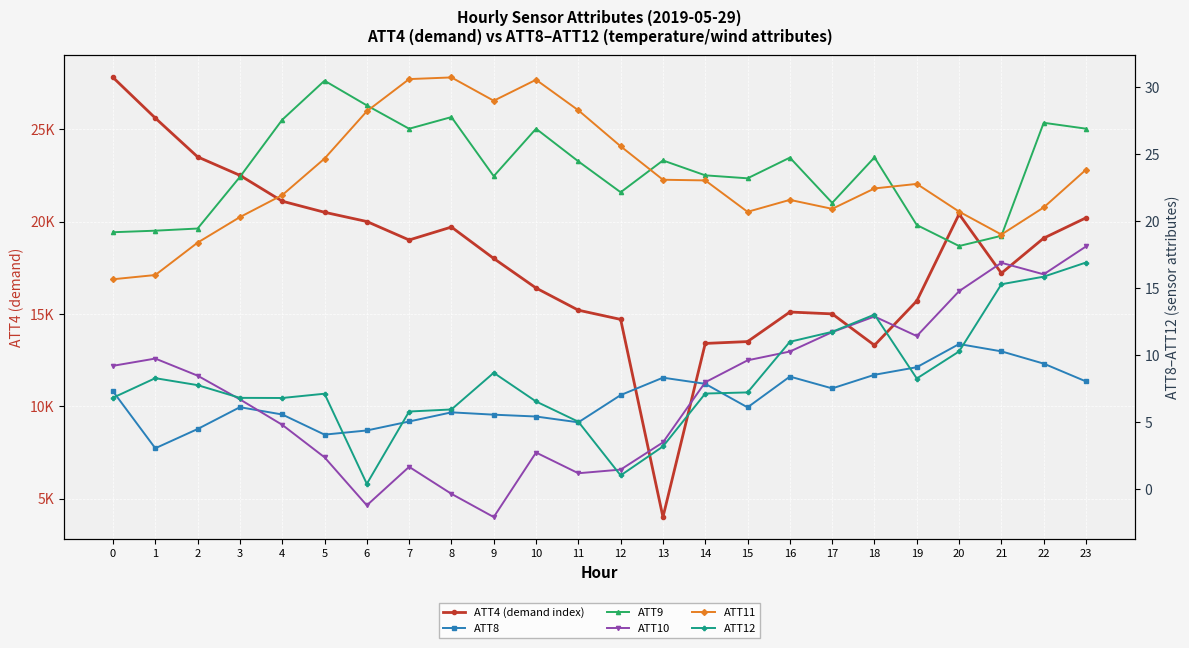

At how many categories does at least one series exceed 16051?

15